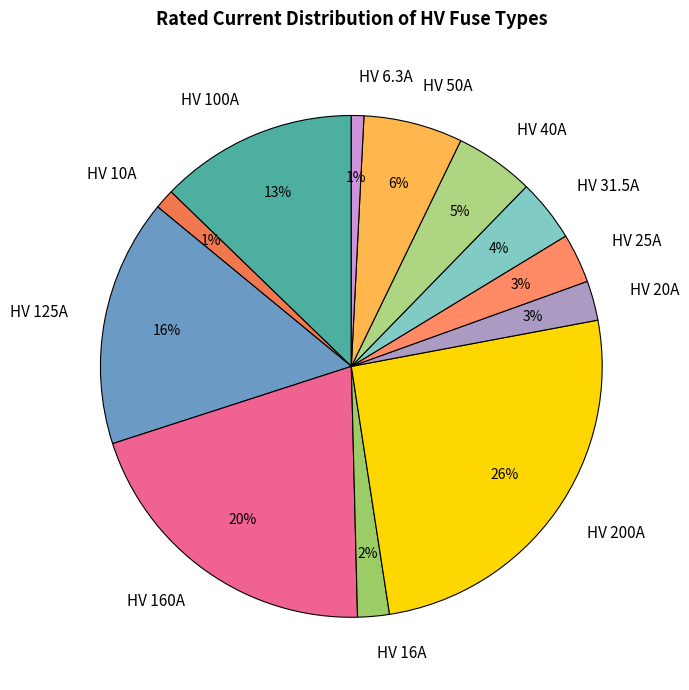

Is the sum of HV 160A and HV 16A greater than half?

No